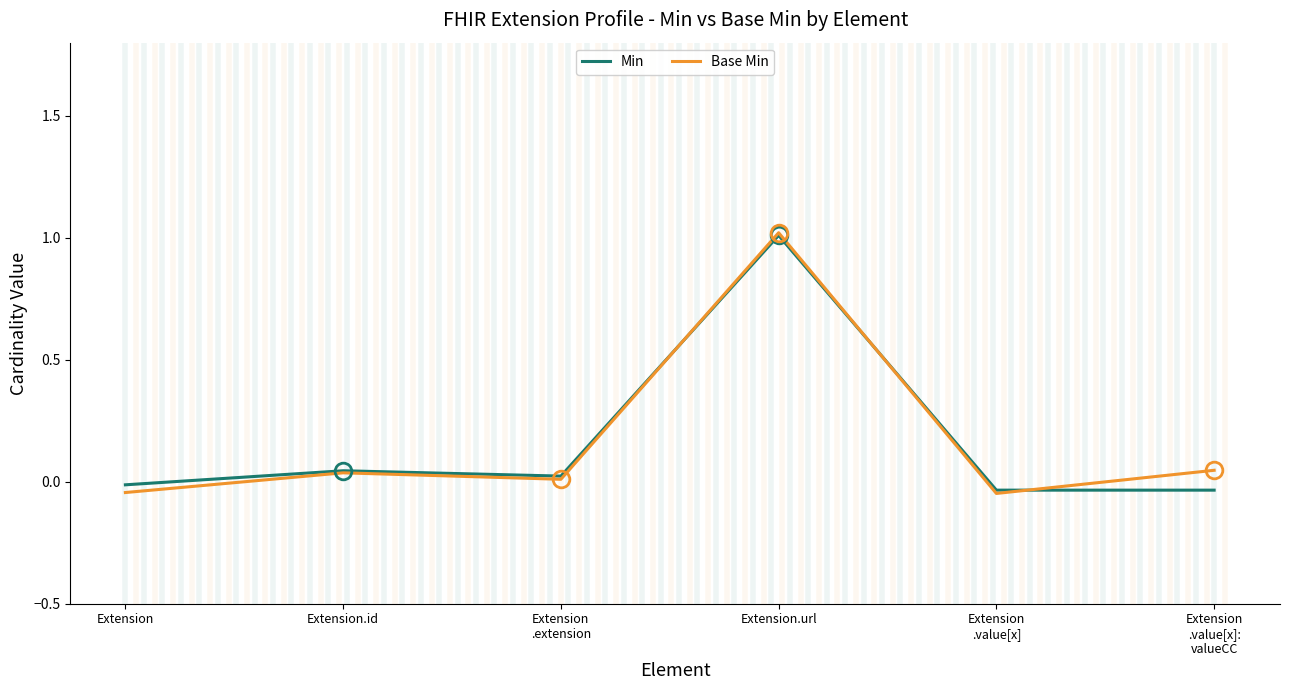

At how many categories does at least one series exceed 0?

4